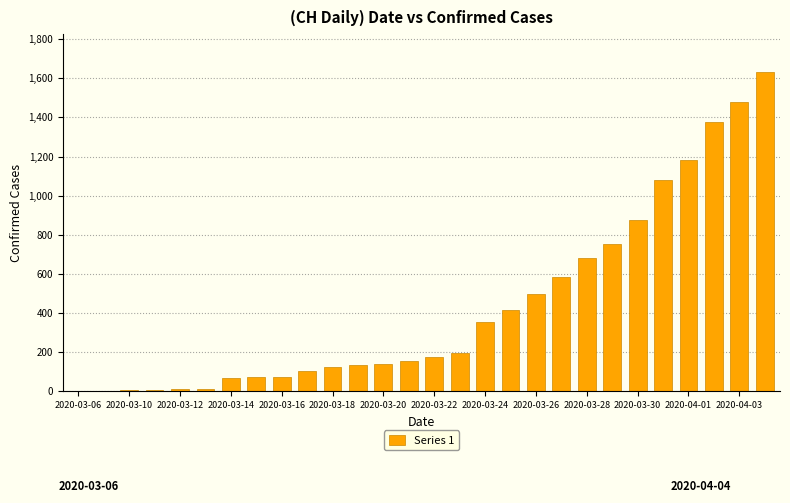

What is the sum of all values?

12186